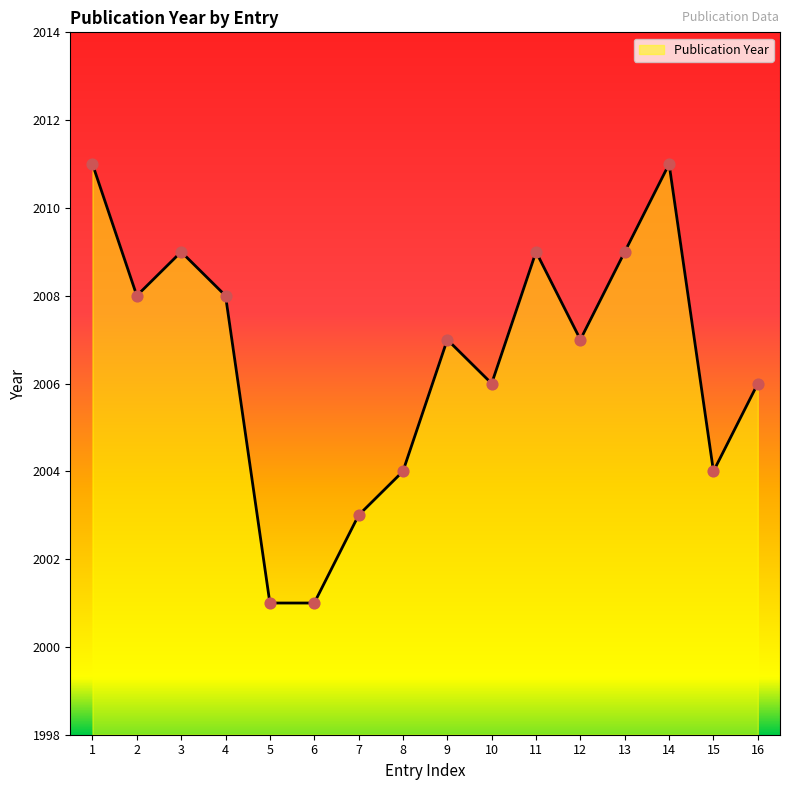

What is the change in value from 3 to 8?

-5